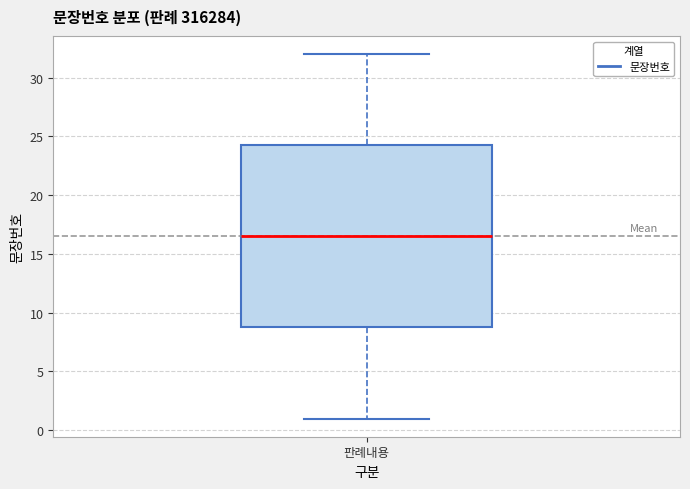

Transcribe this box plot: give where the median line is, the range the box spans, and where the two whiskers end, as read against the y-axis. The values are not printed on the chart, so give them approximately, as read against the axis.

median 16.5, box 9.0 to 24.5, whiskers 1.0 to 32.0